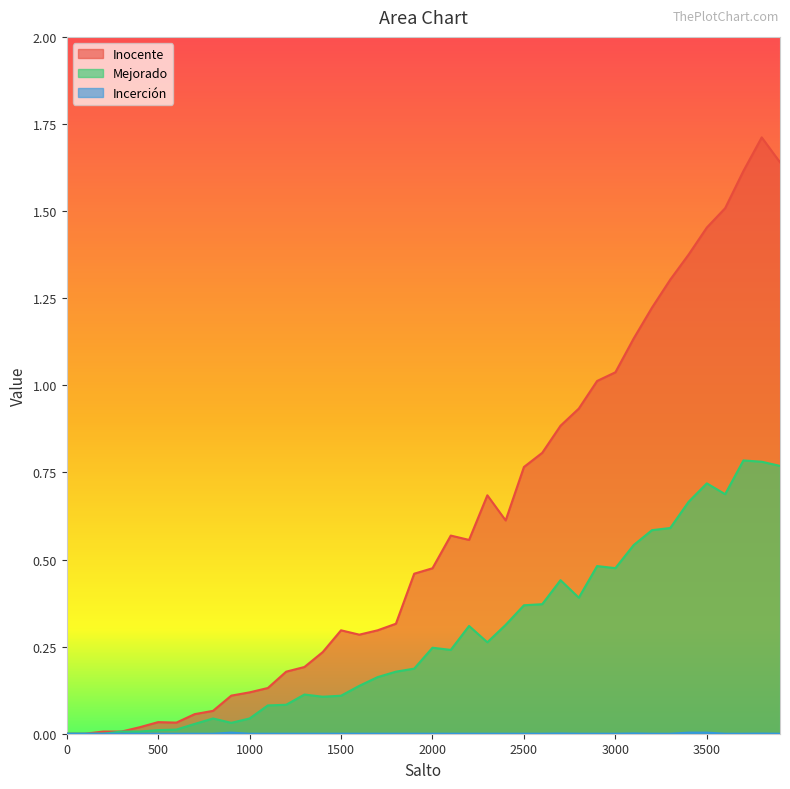

Is it true that Incerción equals 0.0 at 2800?

True